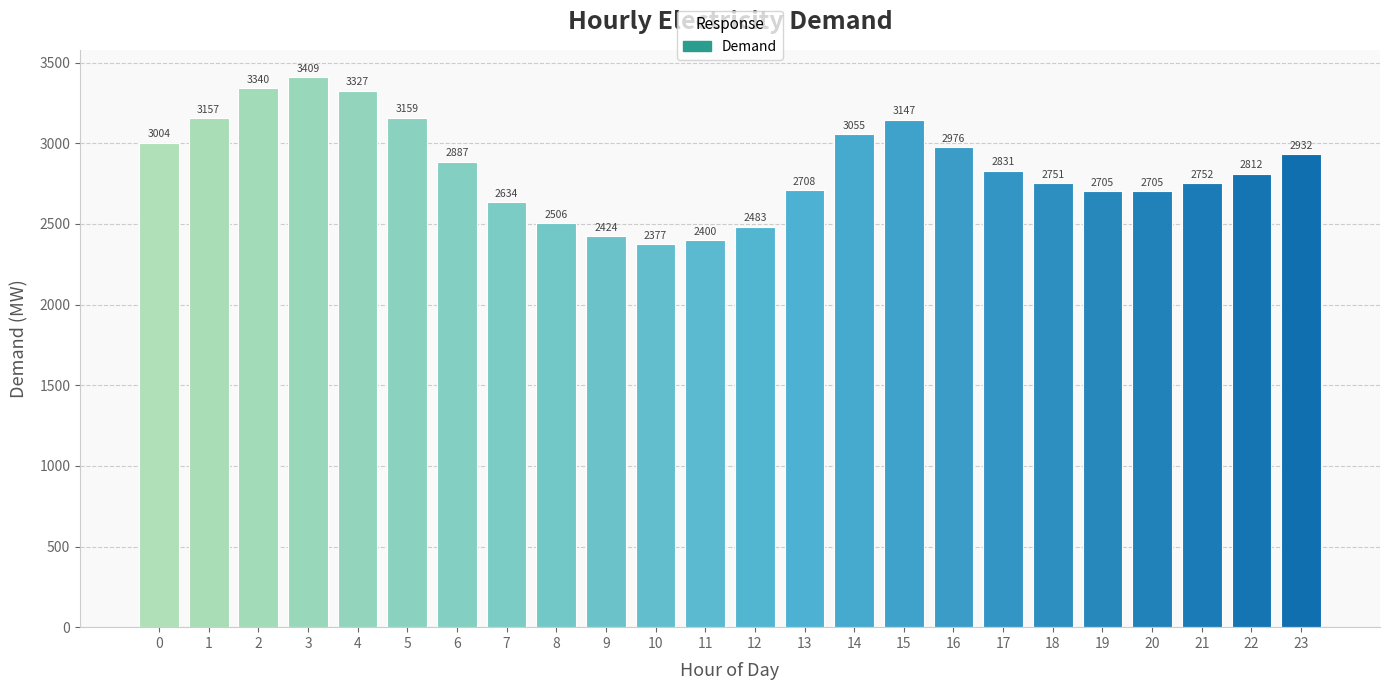

What is the difference between the maximum and minimum values?

1032